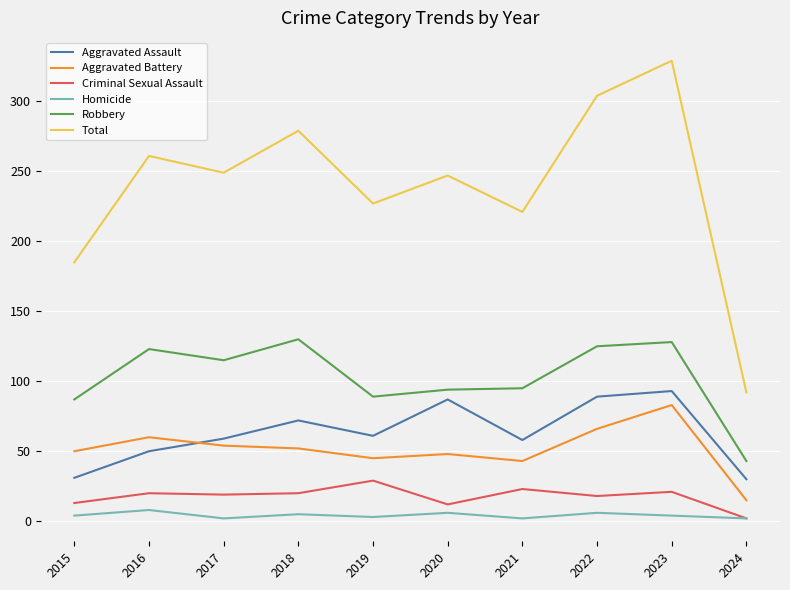

Where does the Robbery series first go above 115?

2016